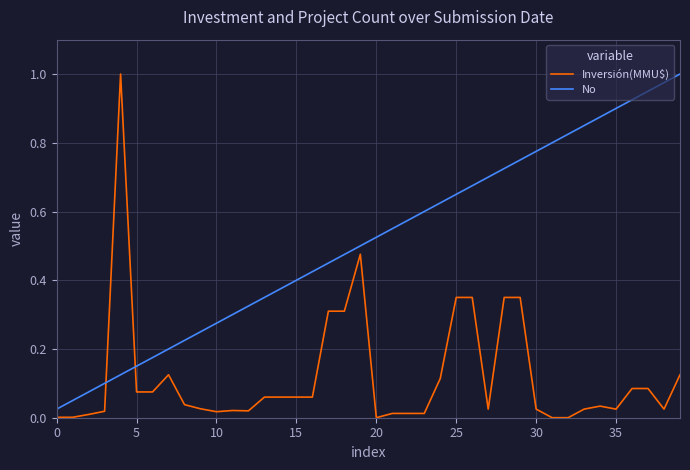

True or false: No and Inversión(MMU$) cross at least once.

True